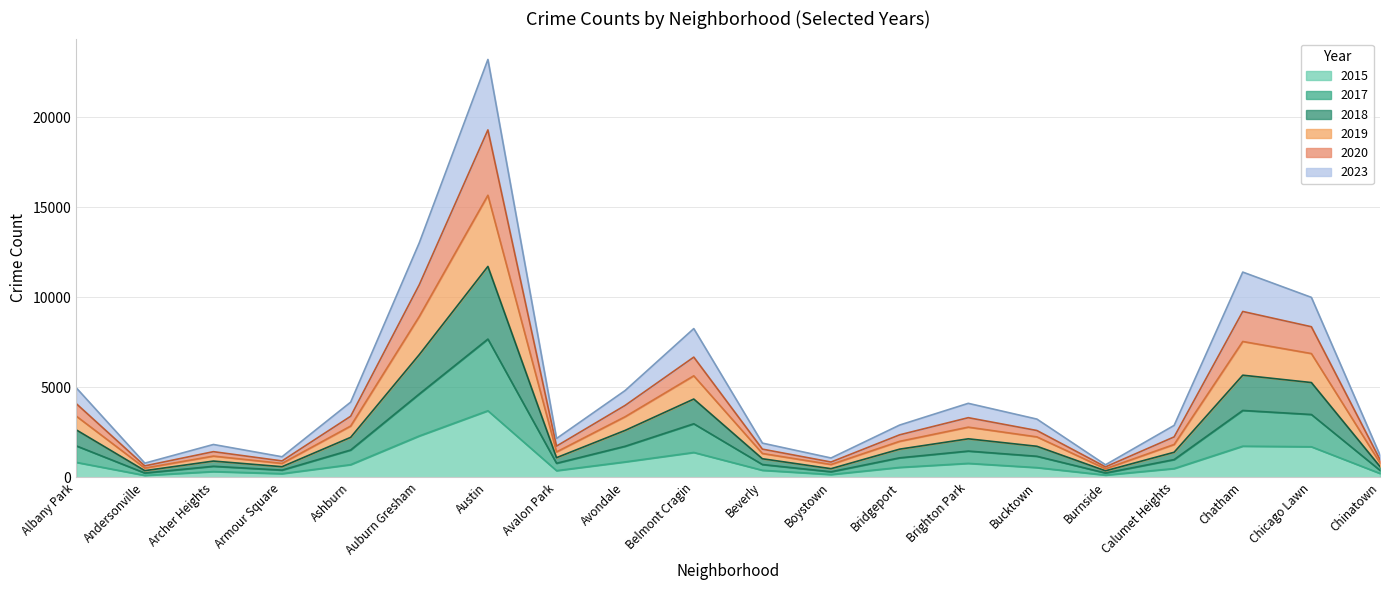

Which has a higher value, Burnside or Austin?

Austin